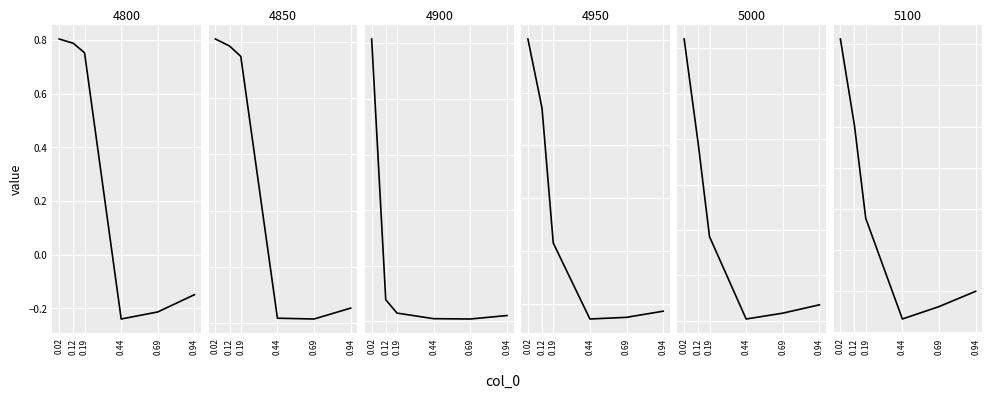

How many intersections are there between 4800 and 5100?

2